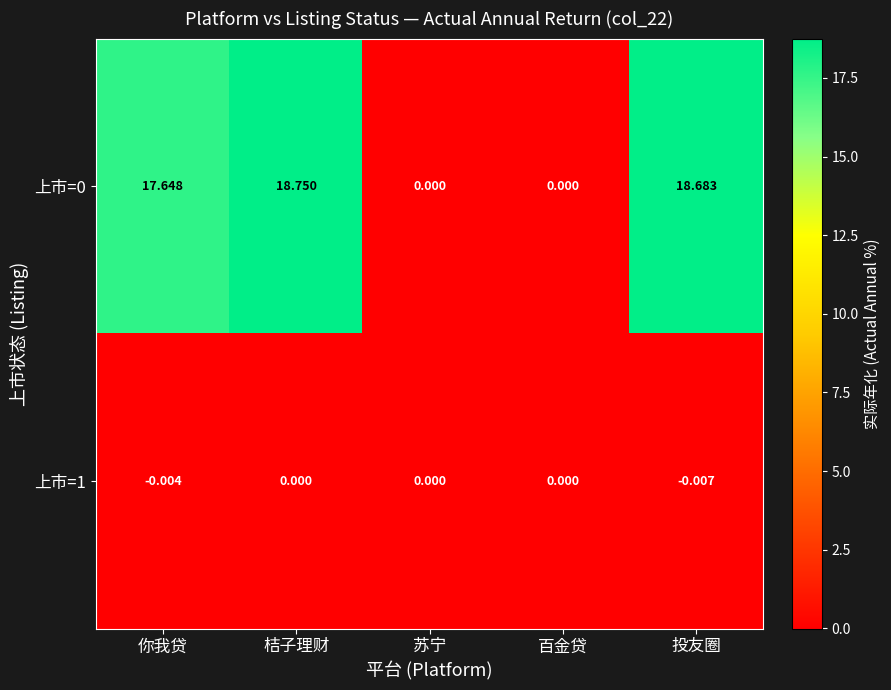

At which category does the chart reach its peak across all series?

桔子理财